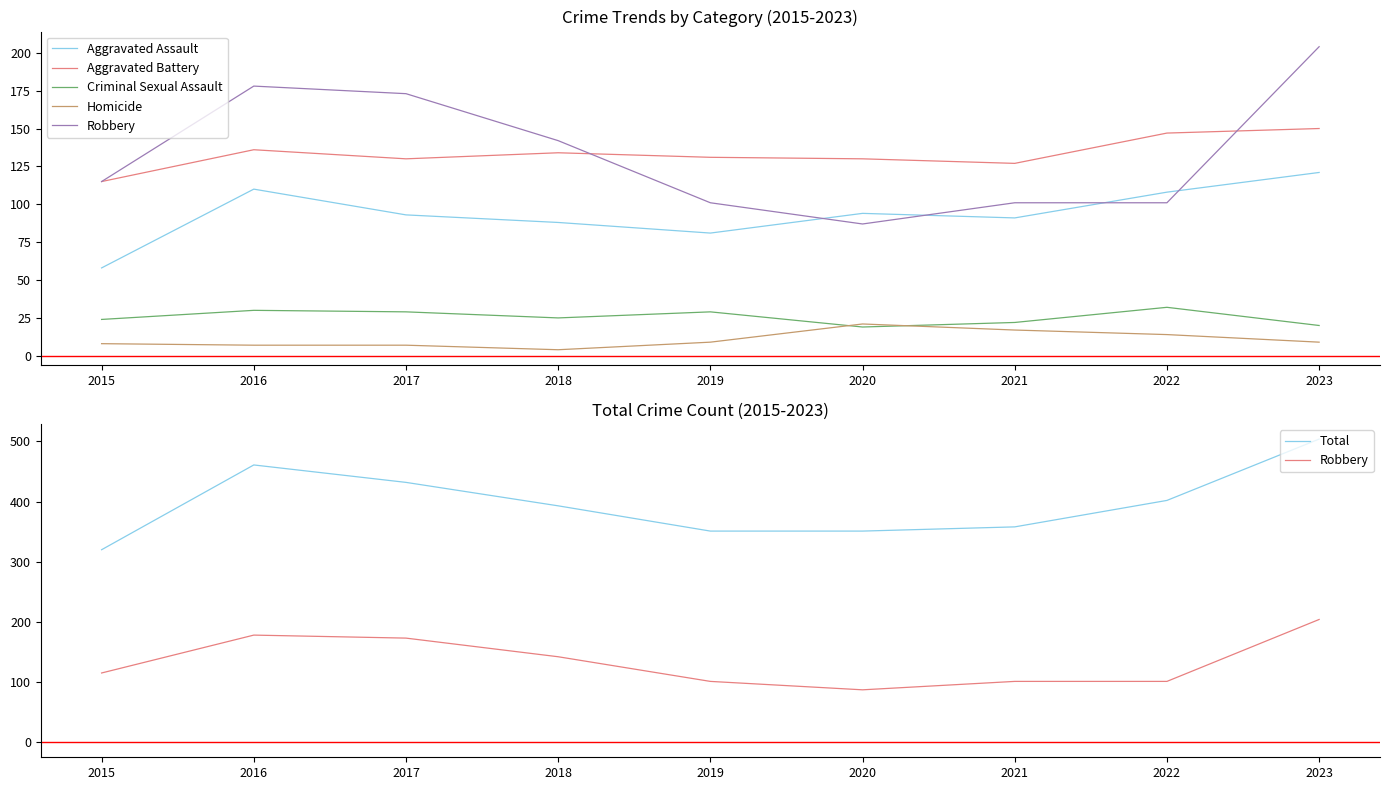

The value of Aggravated Battery at 2021 is 127. True or false?

True